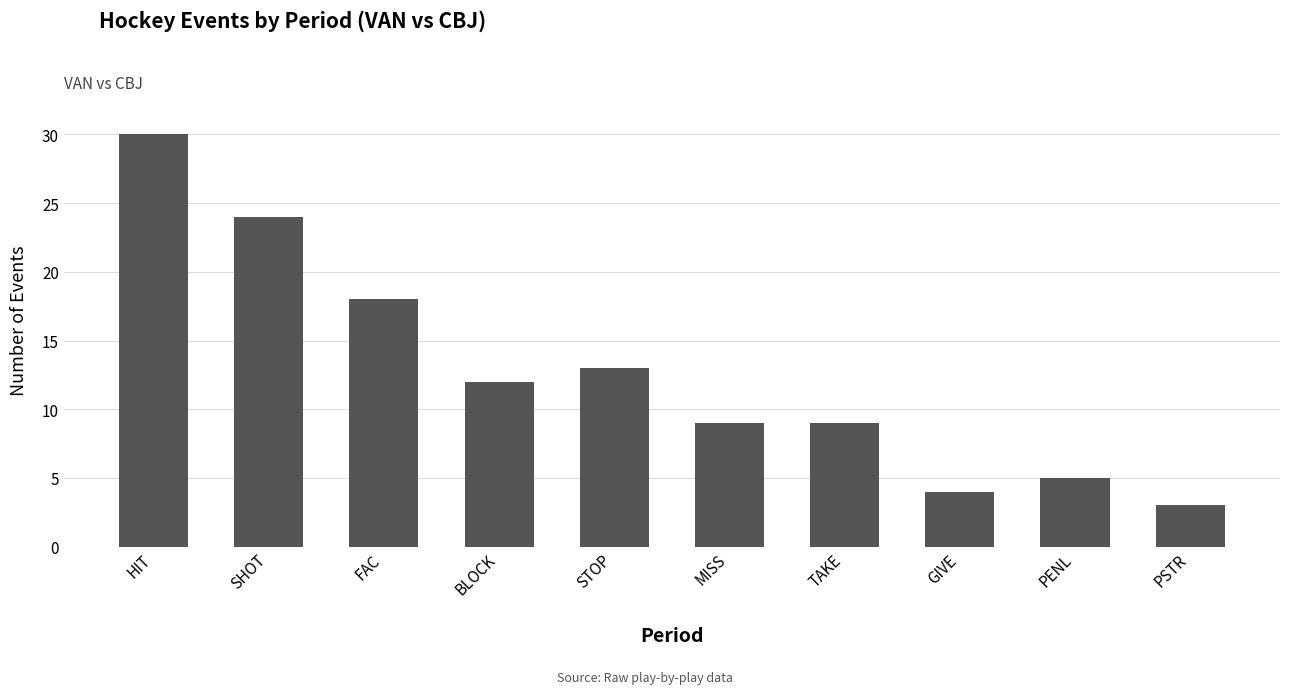

Reading left to right, extract all data points from this chart.

30	24	18	12	13	9	9	4	5	3